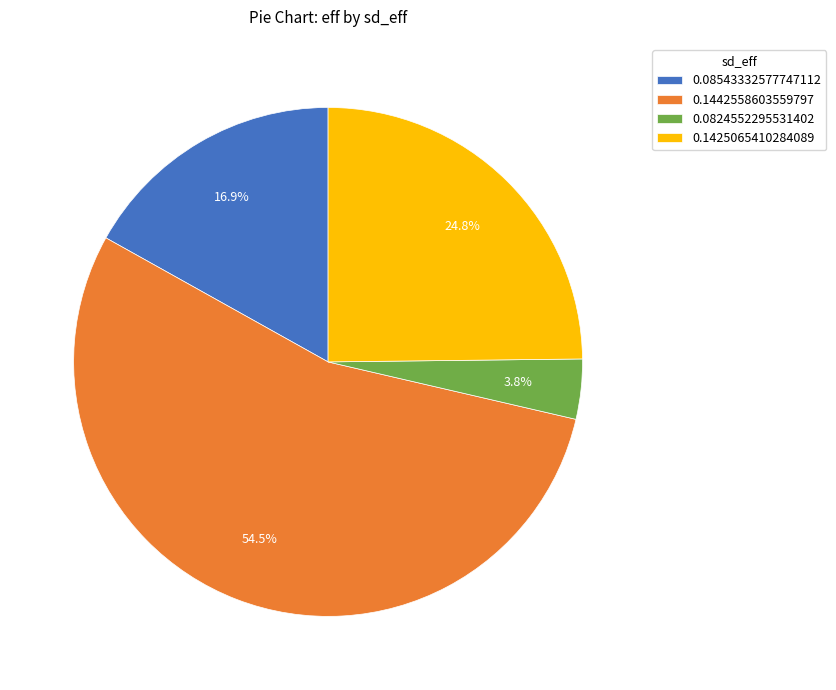

The 0.1442558603559797 slice represents 43% of the pie. True or false?

False